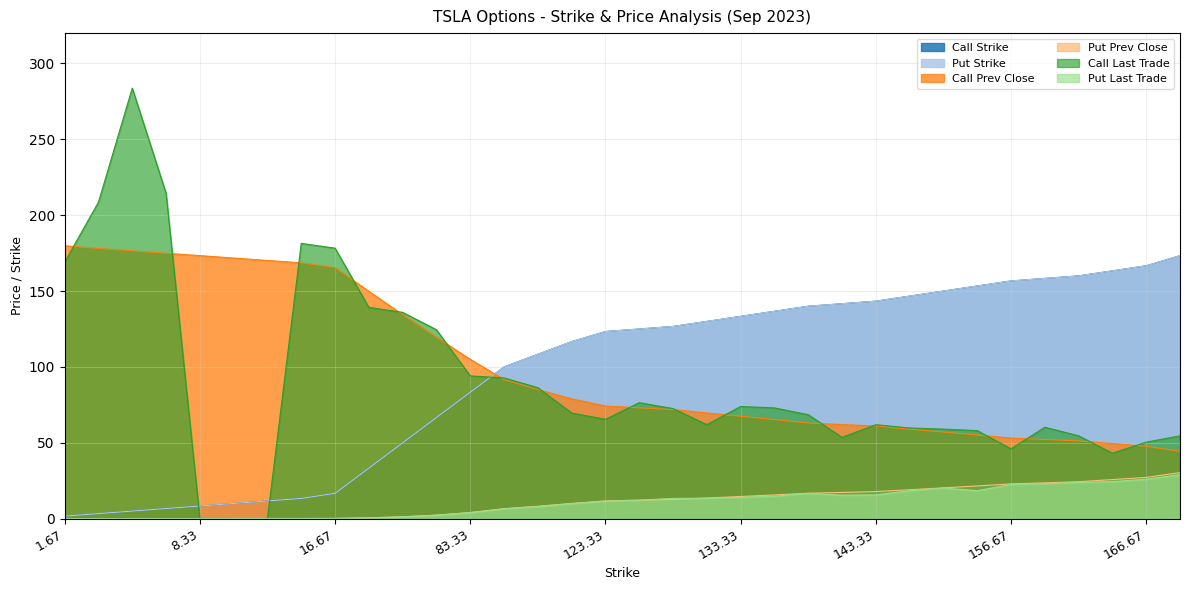

Read the Put Strike value at 6.67.

6.7